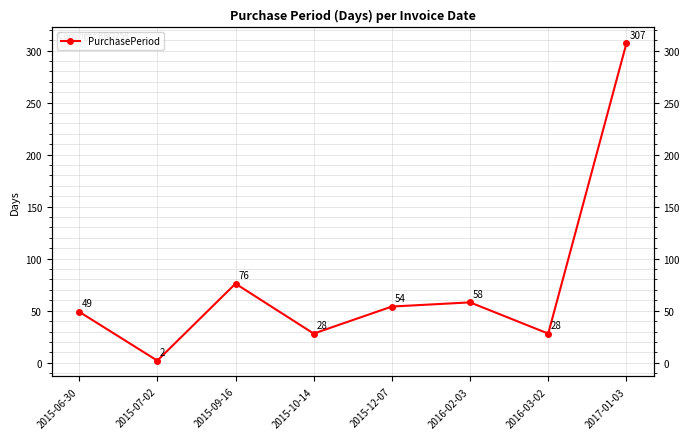

What is the difference between the values at 2016-02-03 and 2015-09-16?

18